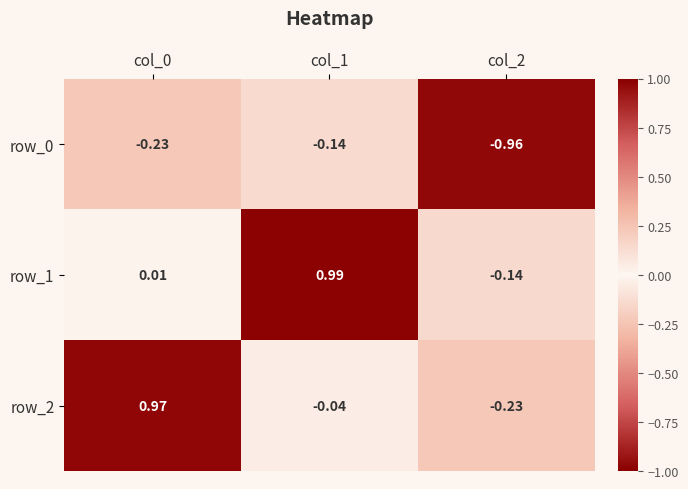

Which category has the lowest value in the row_0 series?

col_2